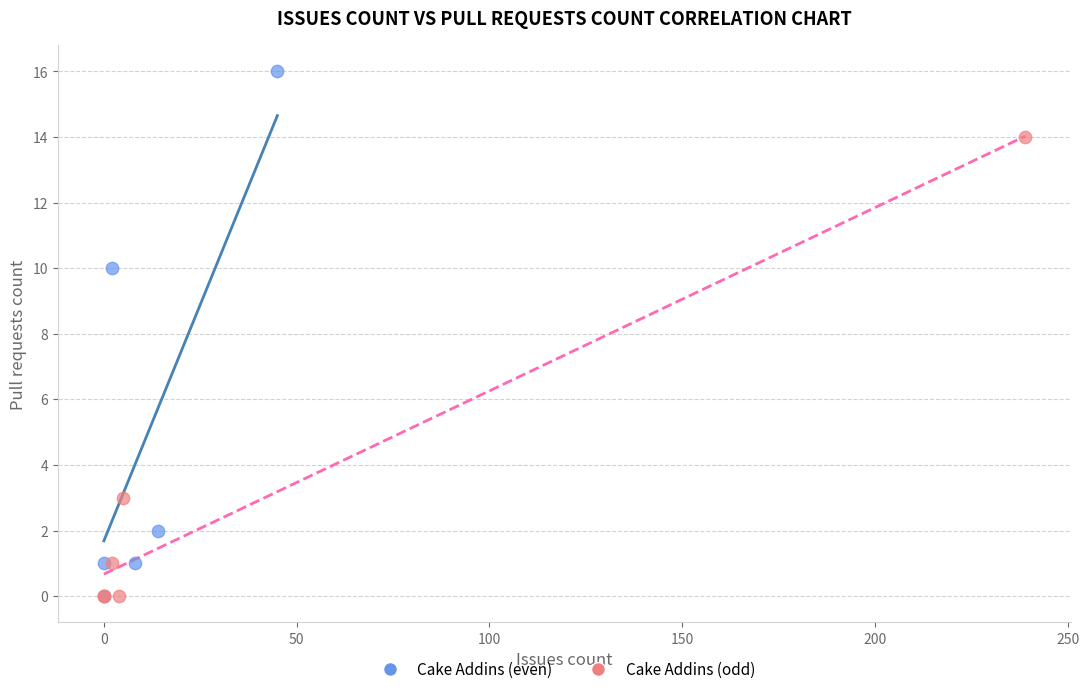

Which series has the widest spread of Y values?

Cake Addins (even)